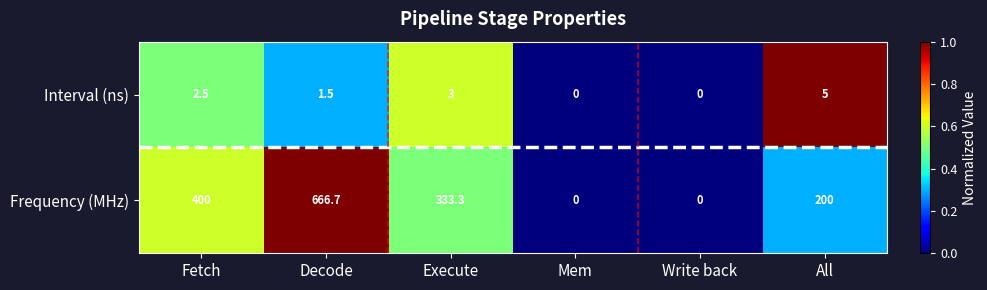

Which series has the largest range (max minus min)?

Frequency (MHz)